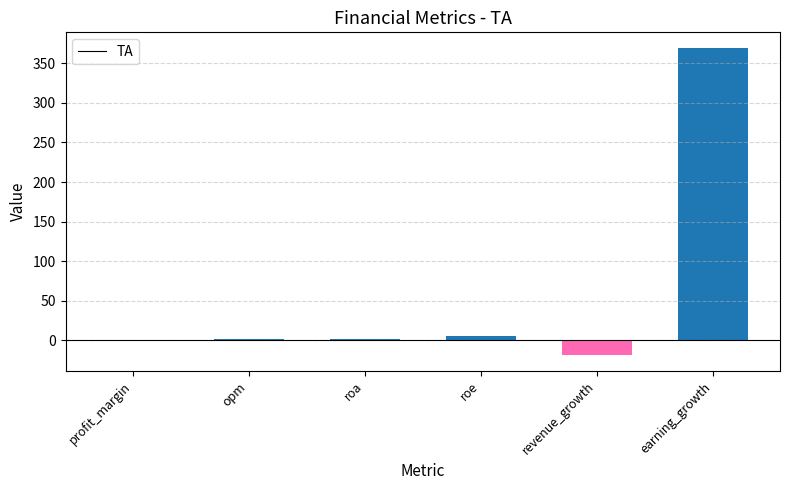

The value at profit_margin is 0.7. True or false?

True